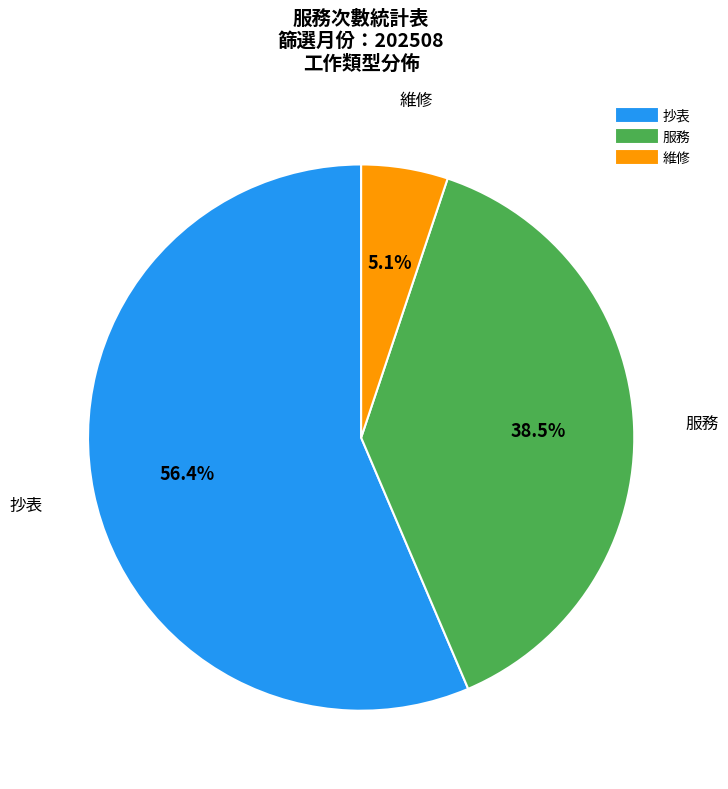

Does any single category account for the majority?

Yes